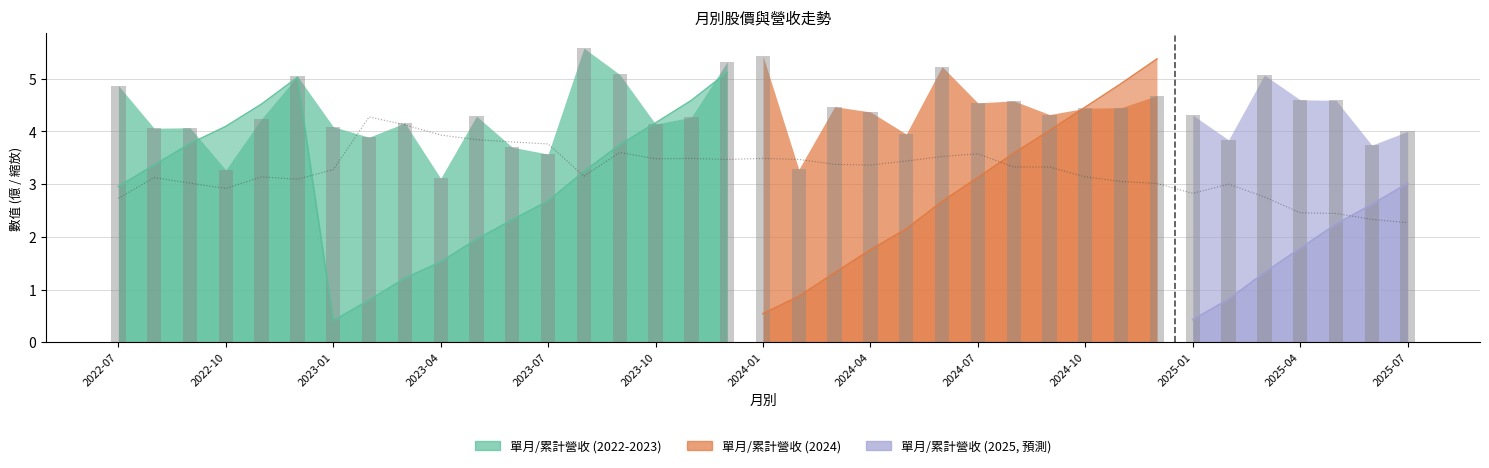

What is the sum of the values at 2025-04 and 2023-10?

5.9